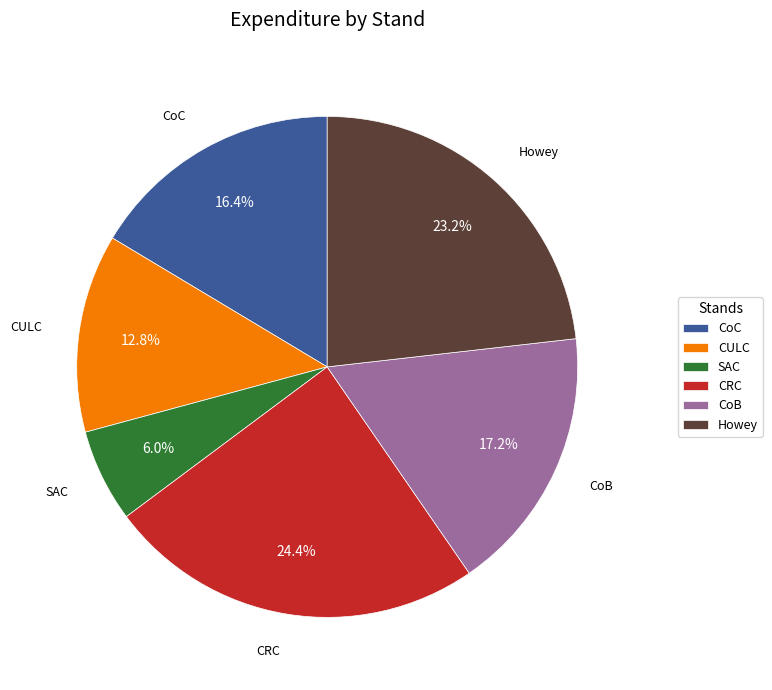

To the nearest percent, what percentage of the pie is CoB?

17%